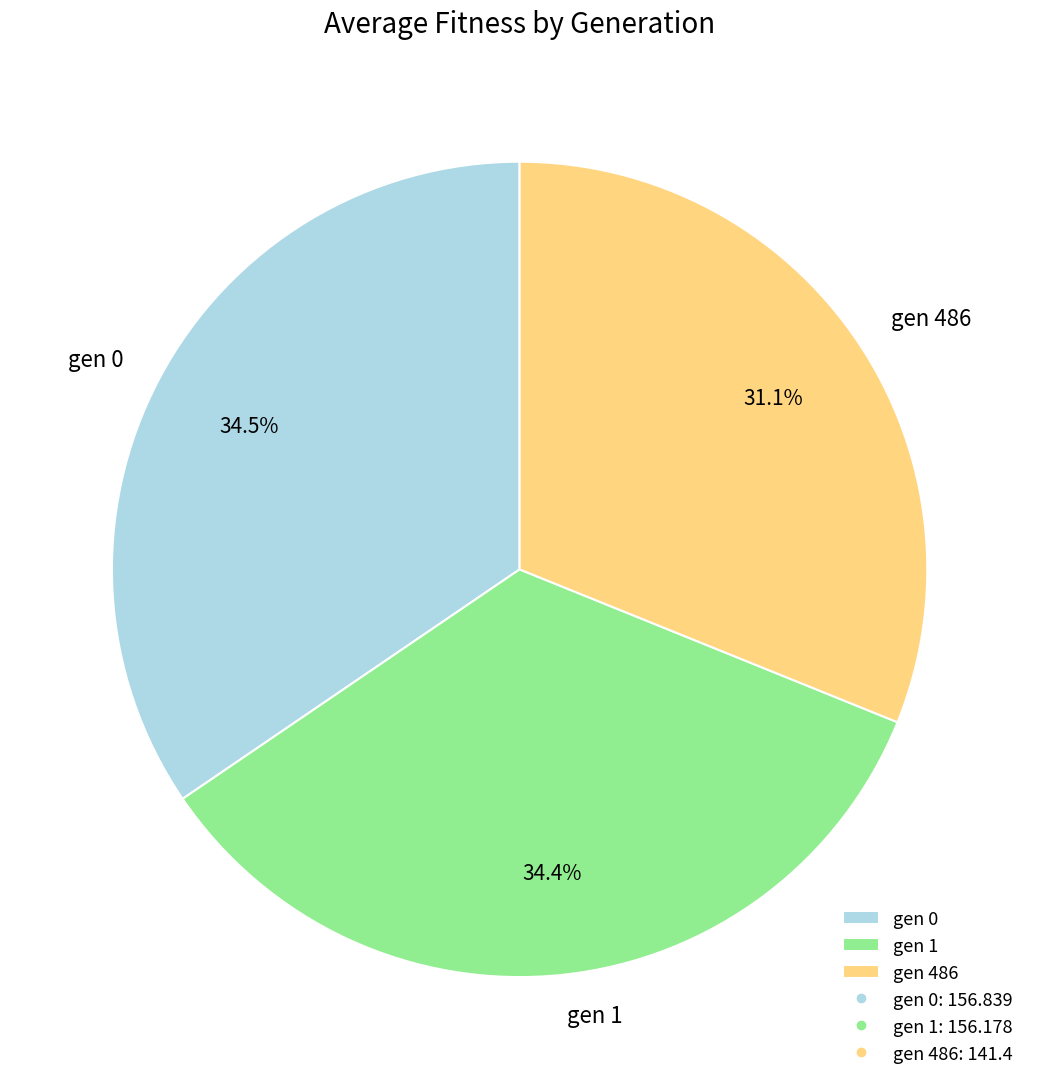

Between gen 486 and gen 0, which is larger?

gen 0